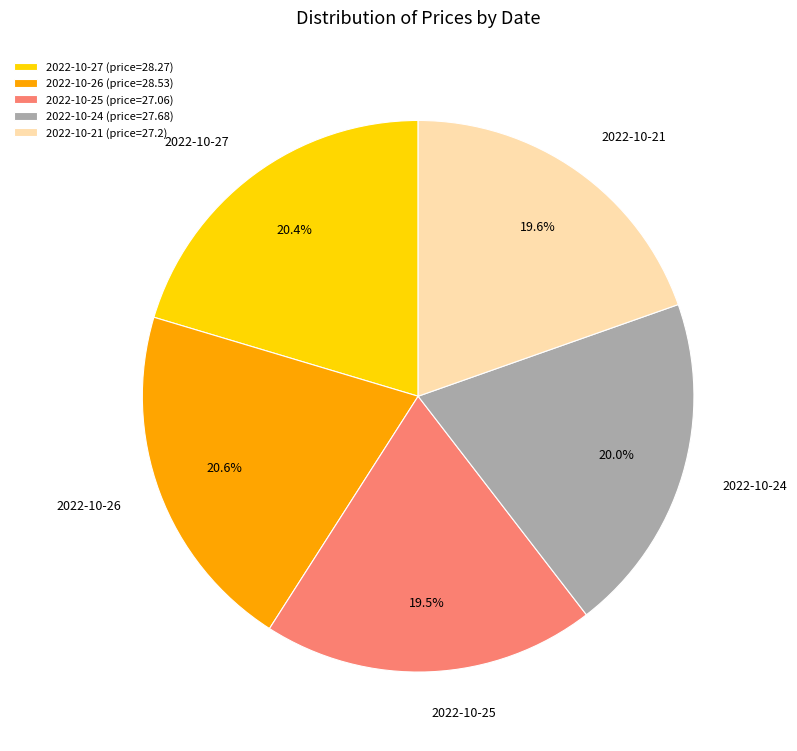

Does any single category account for the majority?

No